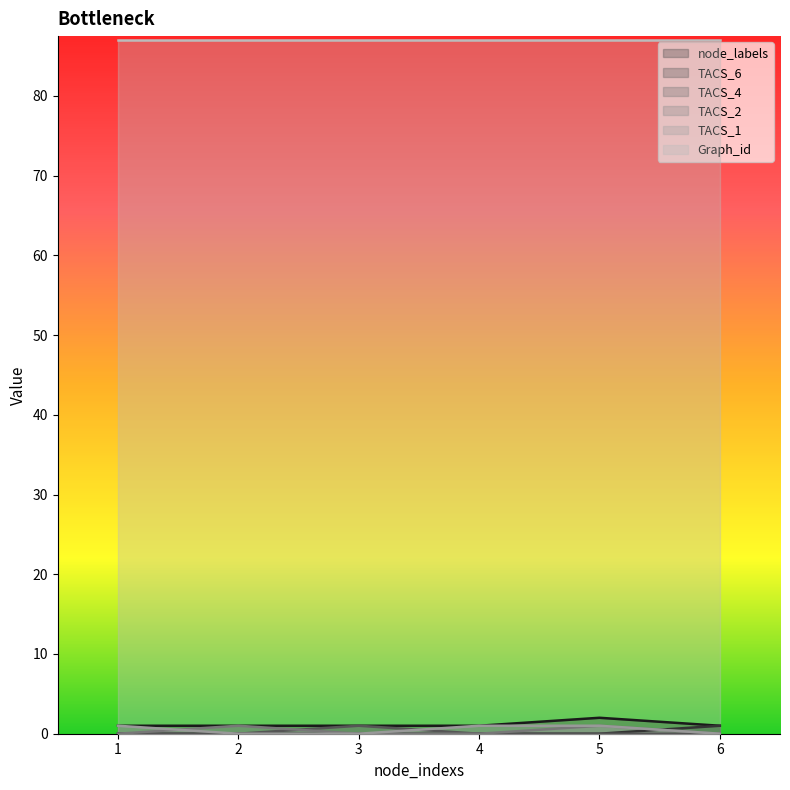

How many categories are shown in the chart?

6